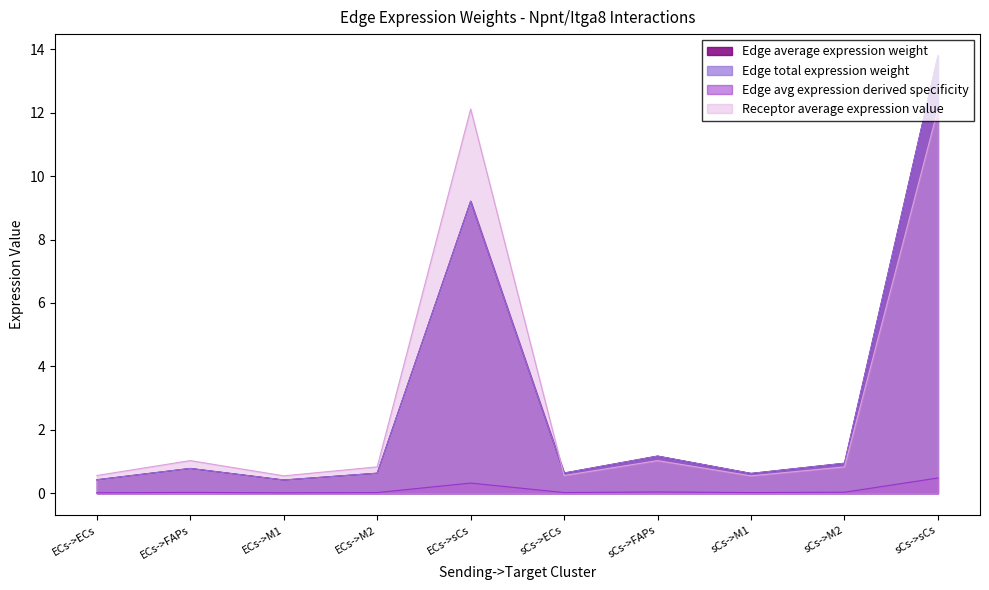

What is the label of the 7th point from the right?

ECs->M2